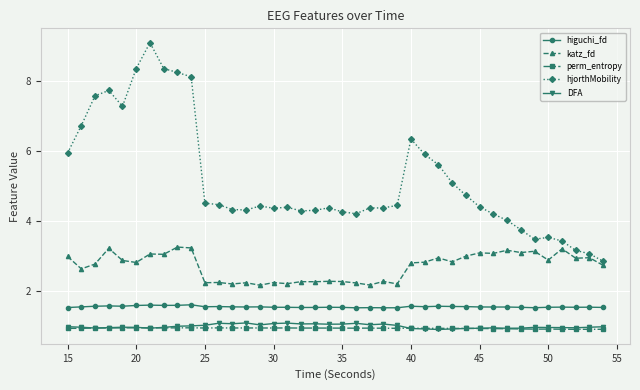

True or false: katz_fd and perm_entropy intersect in this chart.

False